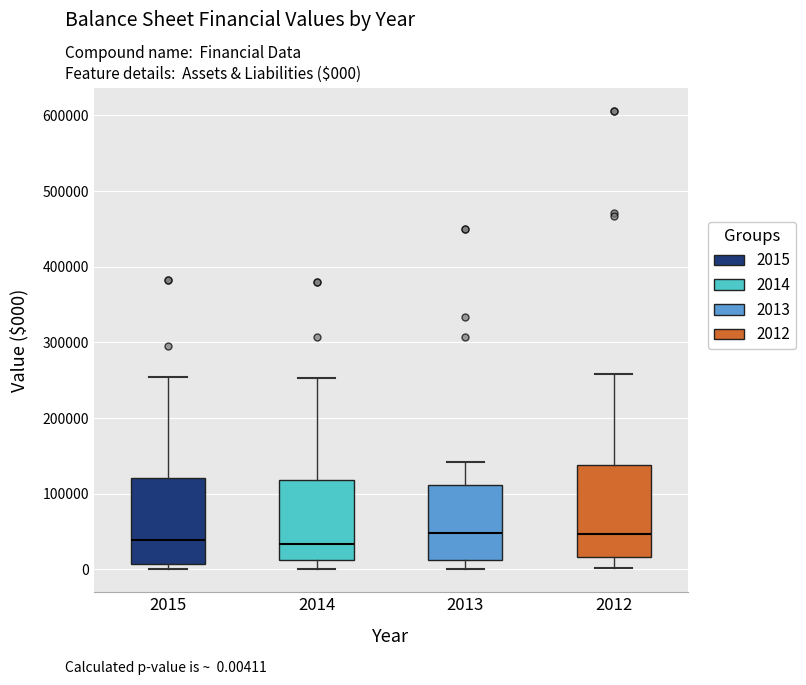

Where does the upper whisker of the box at x = 2014 end on the y-axis? The values are not printed on the chart, so give them approximately, as read against the axis.

250000